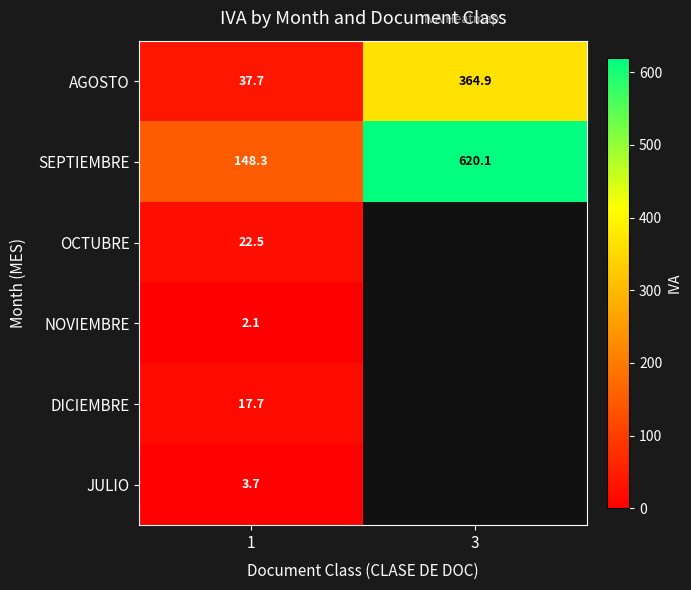

What value does the SEPTIEMBRE series have at 3?

620.1